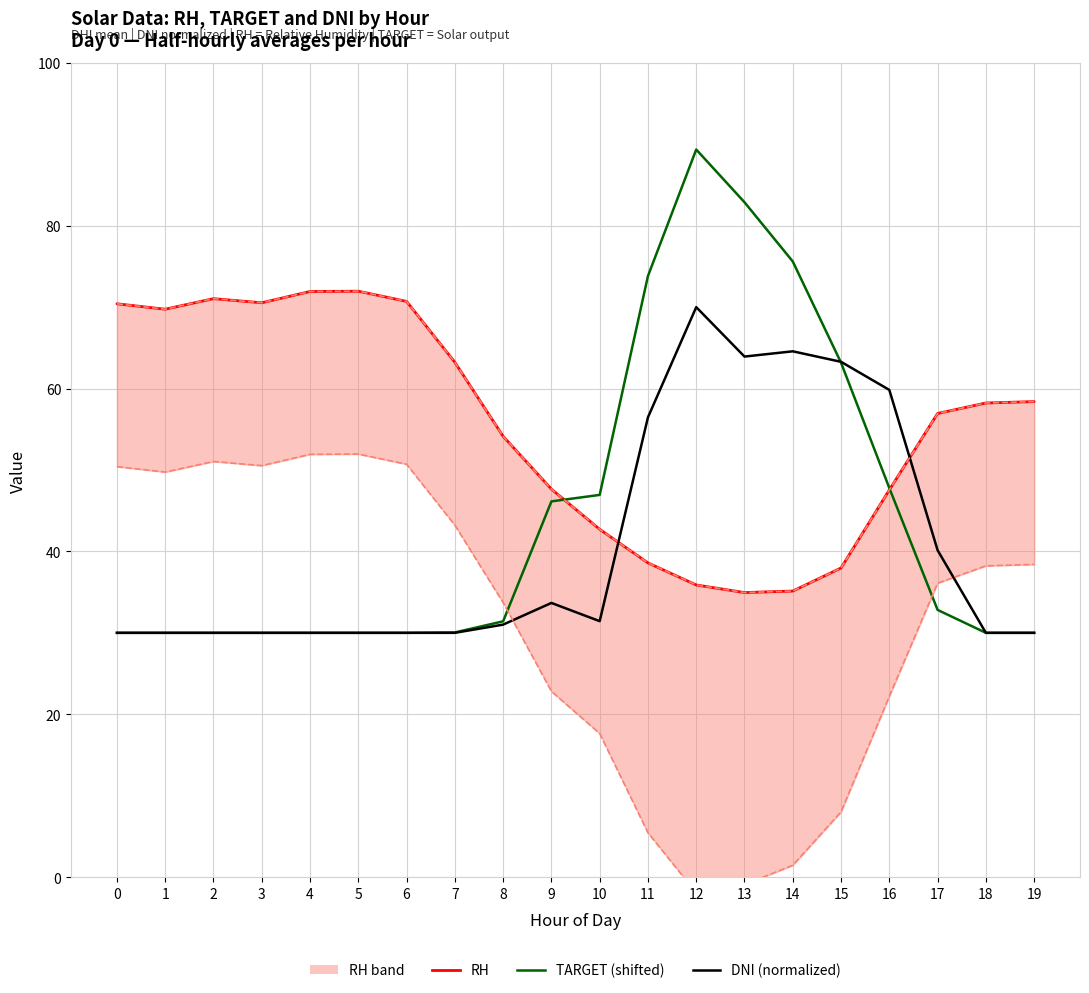

Reading right to left, list all the values displayed in this chart.

RH: 58.4	58.2	56.9	47.5	38.0	35.1	34.9	35.9	38.6	42.7	47.7	54.1	63.2	70.7	72.0	71.9	70.5	71.0	69.7	70.4
TARGET (shifted): 30.0	30.0	32.8	47.8	63.2	75.6	82.9	89.4	73.8	46.9	46.1	31.4	30.0	30.0	30.0	30.0	30.0	30.0	30.0	30.0
DNI (normalized): 30.0	30.0	40.1	59.8	63.3	64.6	63.9	70.0	56.5	31.4	33.7	31.0	30.0	30.0	30.0	30.0	30.0	30.0	30.0	30.0